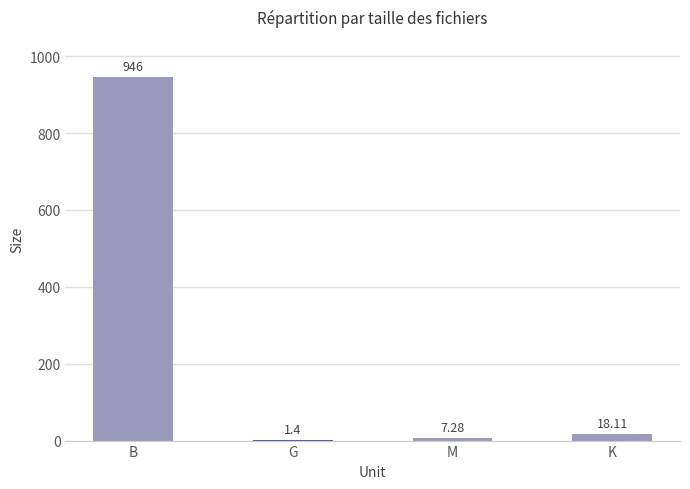

What is the maximum value shown in the chart?

946.0